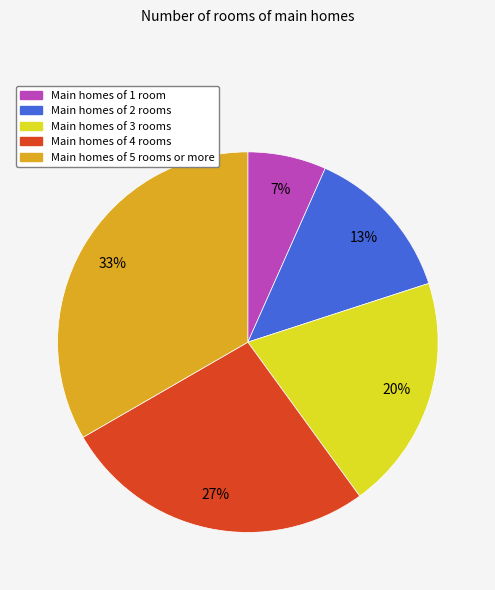

Is there any slice that represents more than half of the pie?

No